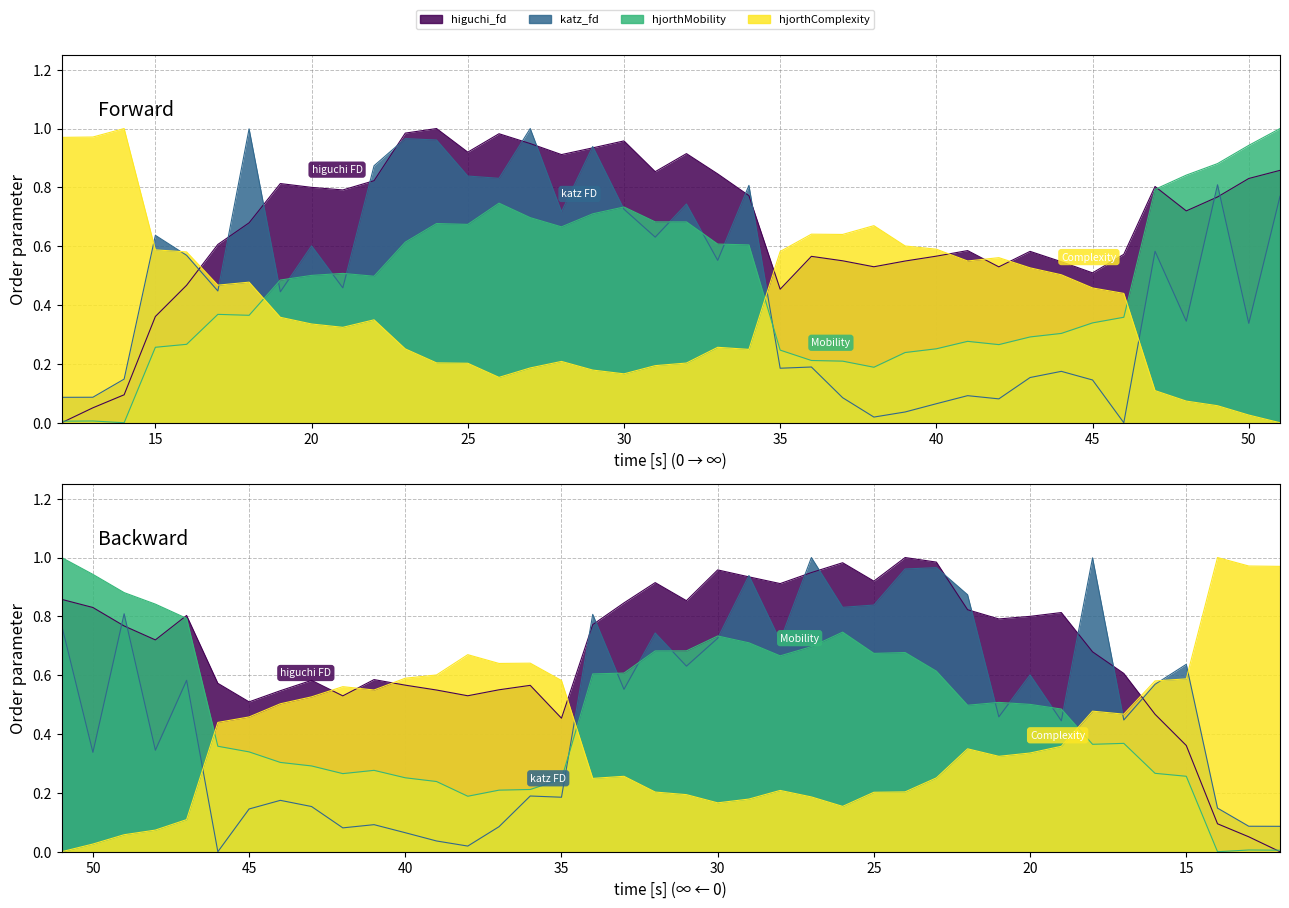

Is it true that higuchi_fd_EEG equals 0.1 at 13?

False